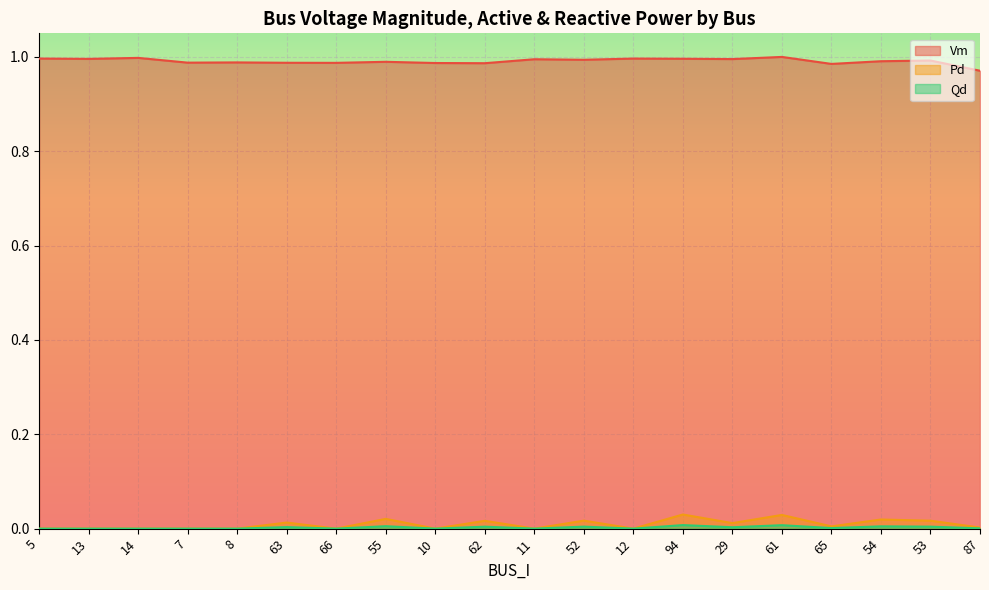

List the labels in order of Vm value, largest first.

61, 14, 5, 12, 94, 13, 29, 11, 52, 53, 54, 55, 8, 7, 63, 66, 10, 62, 65, 87